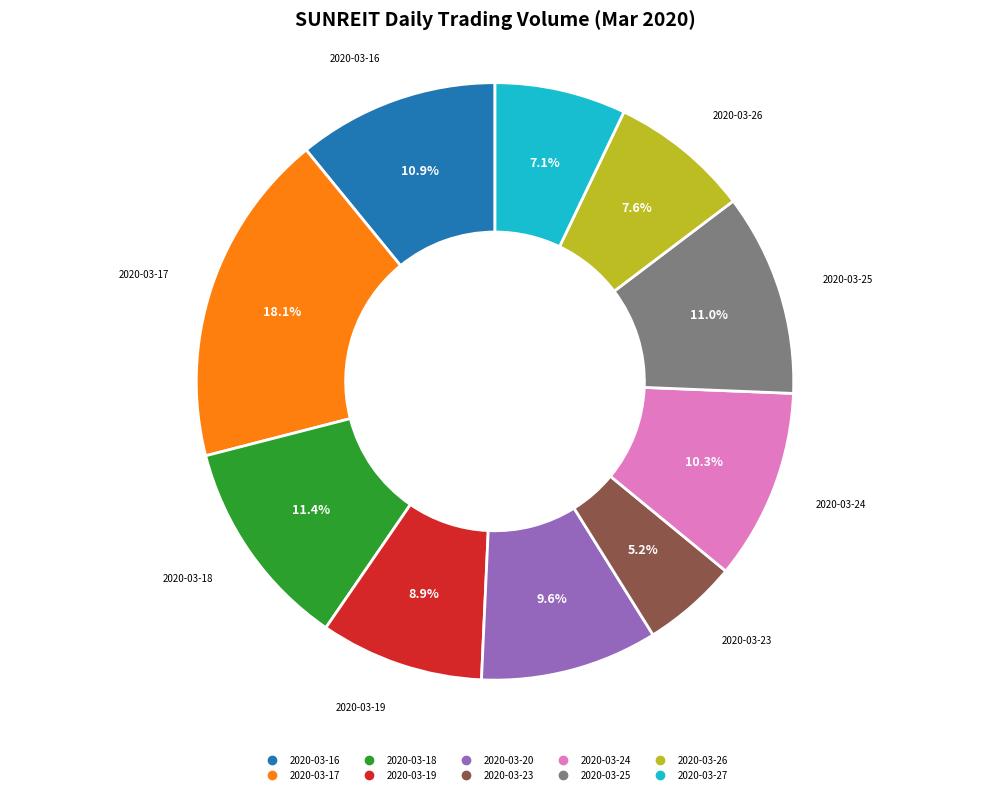

Which category has the smallest portion of the pie?

2020-03-23